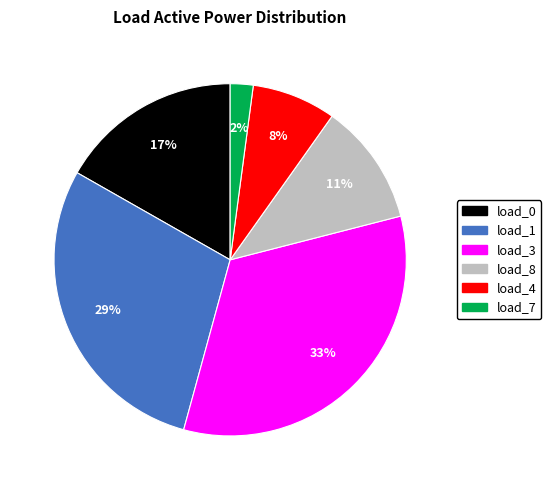

Which category has the smallest portion of the pie?

load_7